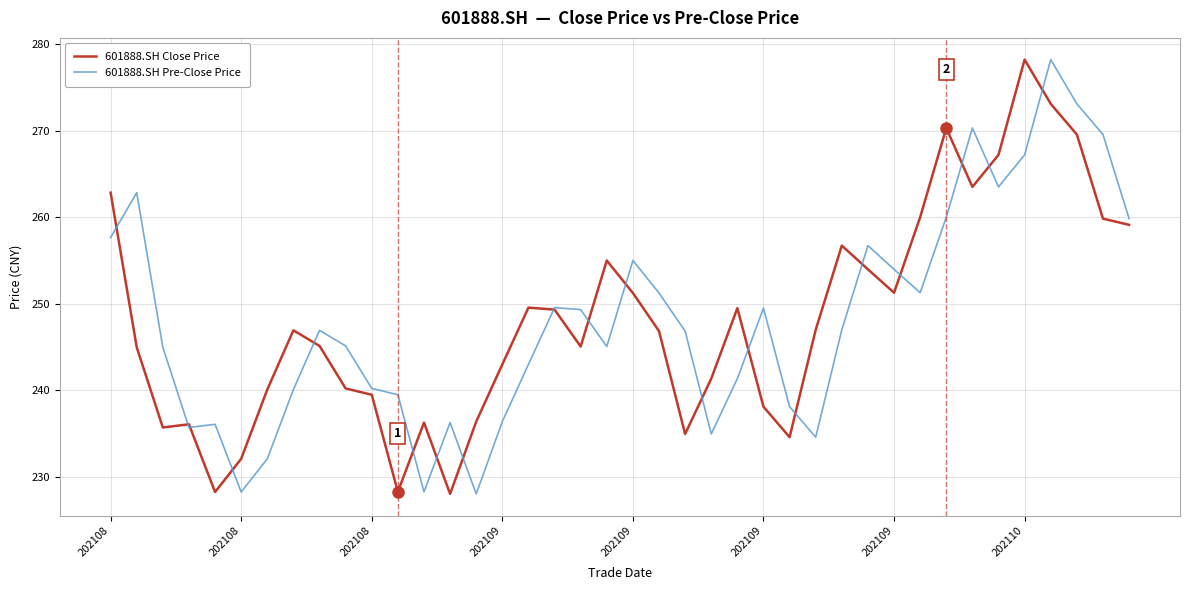

What is the greatest value displayed?

278.2